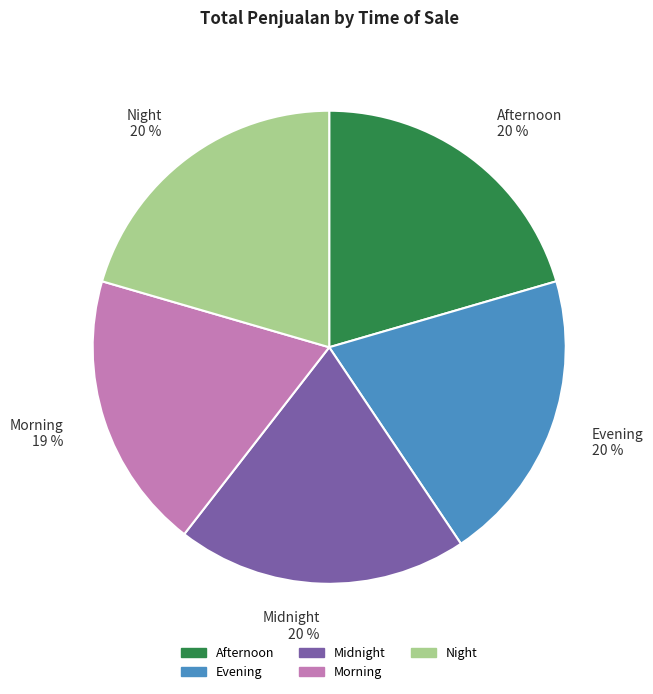

Is Evening the majority of the pie?

No